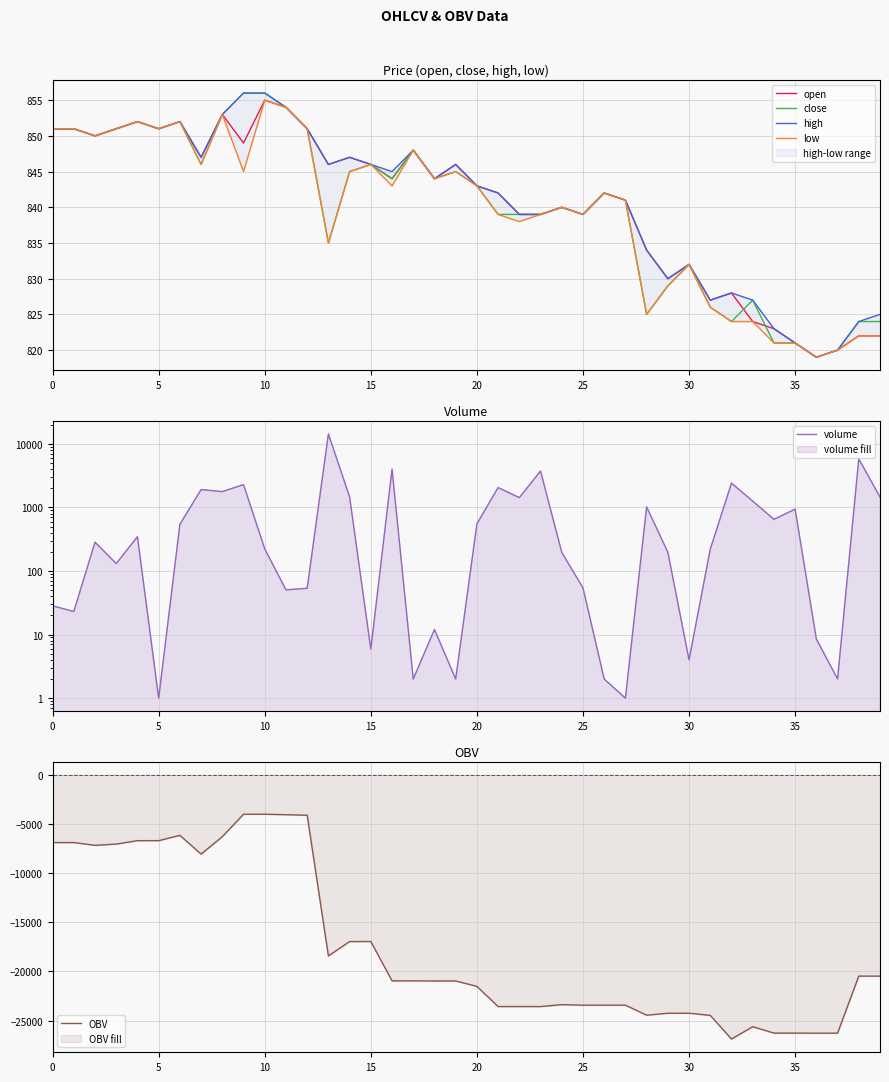

What is the difference between the highest and lowest values at 14?

18425.1